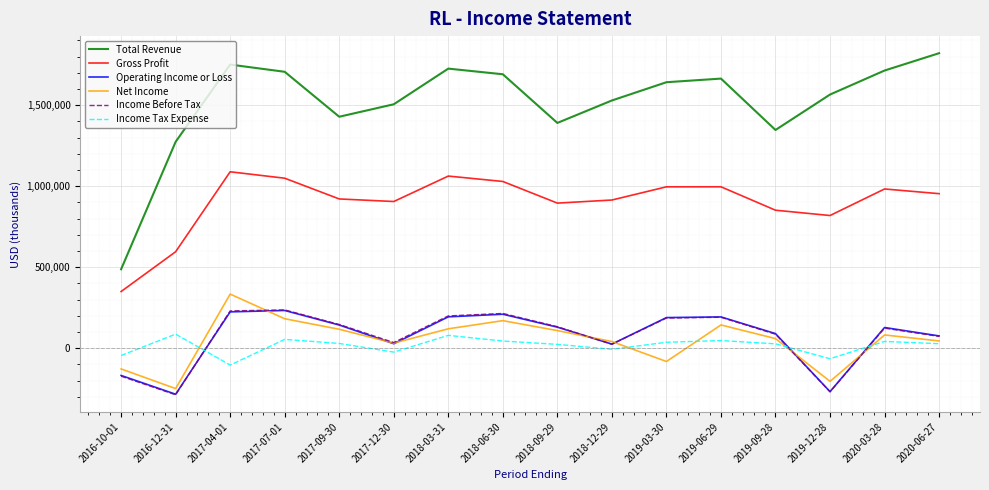

Which series ends up on top after the final intersection of Income Tax Expense and Operating Income or Loss?

Operating Income or Loss